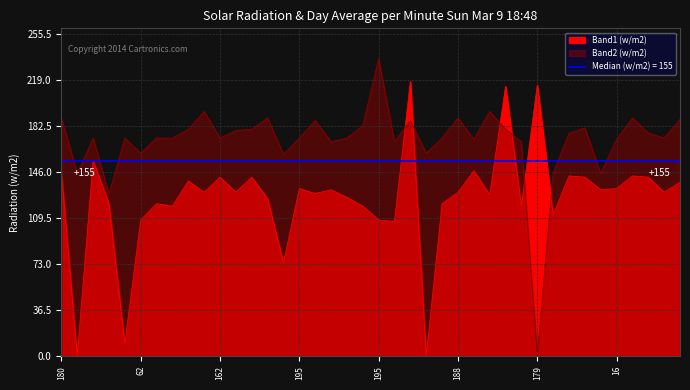

The Band1 series shows 112 at 181. True or false?

True